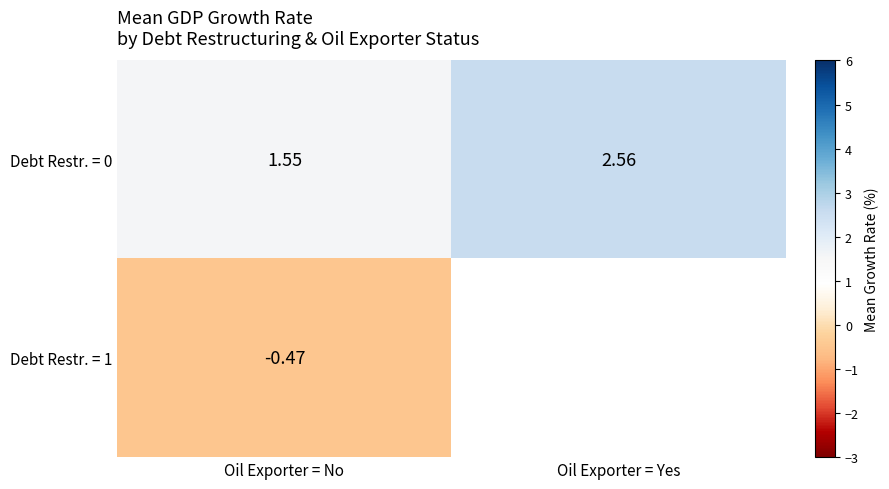

Is the value of Debt Restr. = 1 at Oil Exporter = No greater than the value of Debt Restr. = 0 at Oil Exporter = No?

No